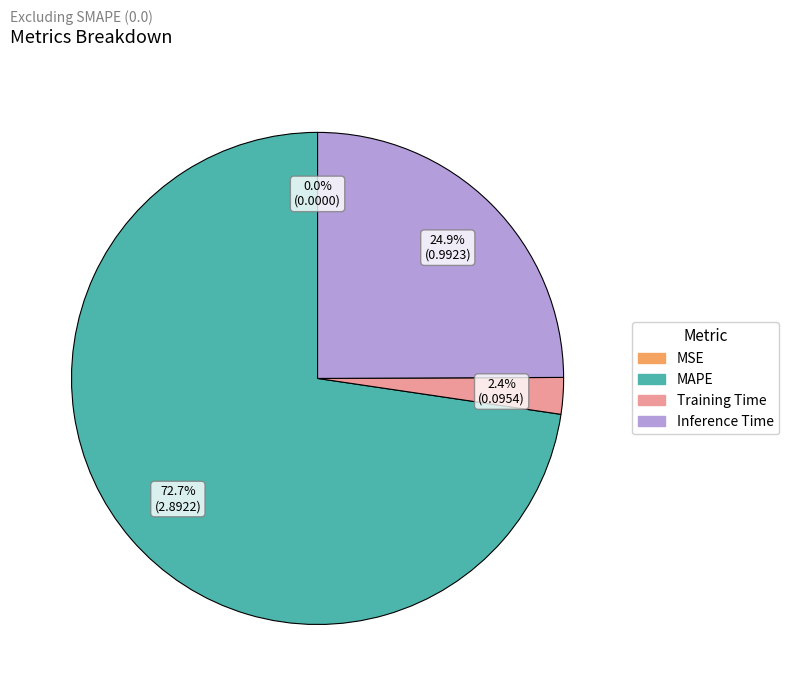

Does MAPE account for over 50% of the chart?

Yes